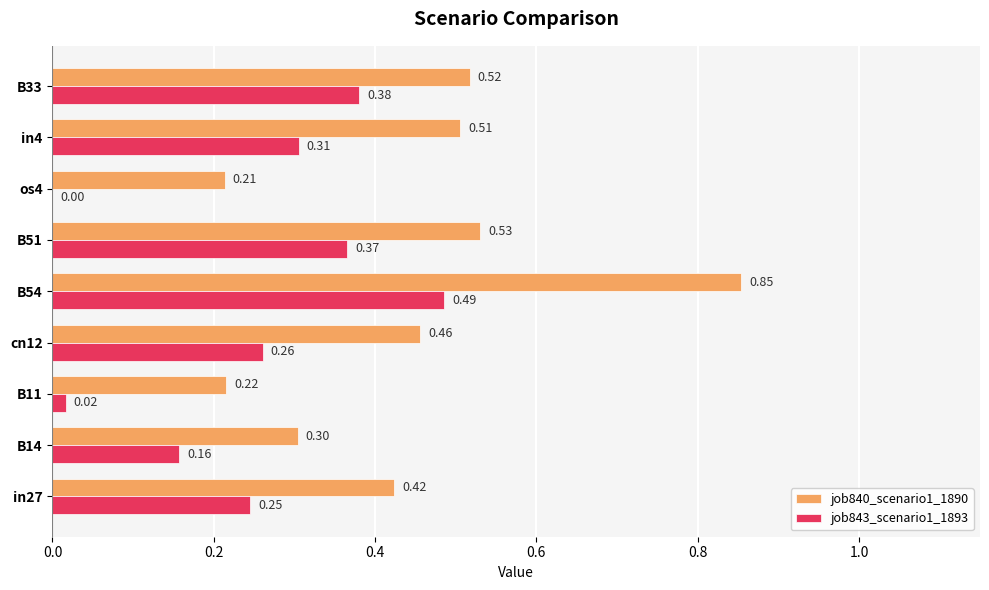

At which label is job843_scenario1_1893 closest to 0?

os4